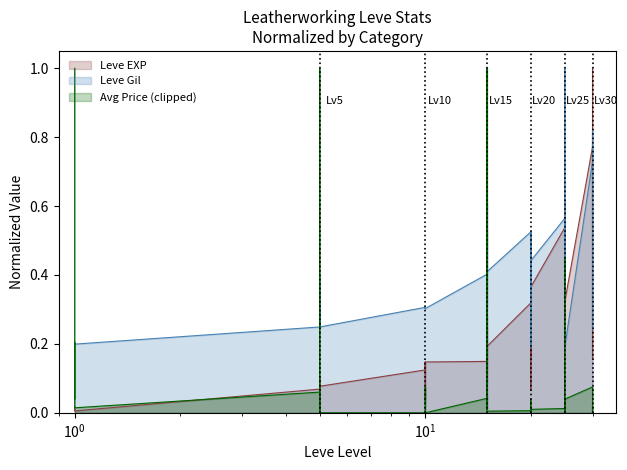

At which label does Leve EXP reach its minimum?

1